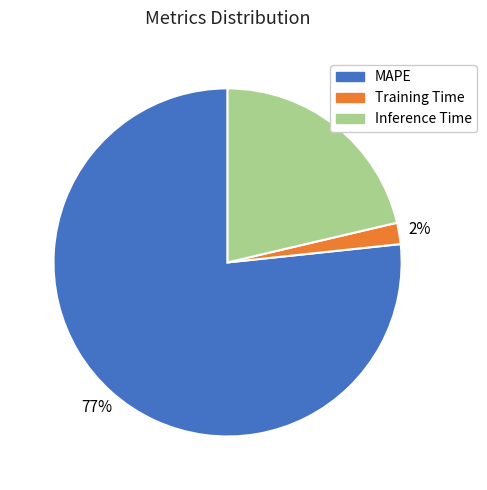

Is it true that Inference Time is 21% of the pie?

True